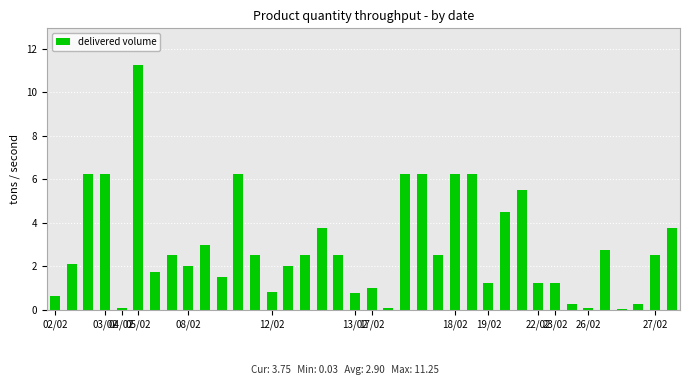

What is the average value?

2.9